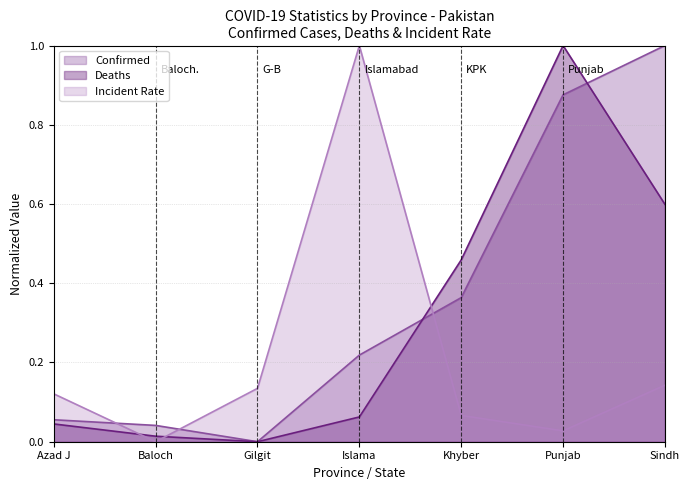

Between Baloch and Punjab, which series saw the biggest shift?

Deaths